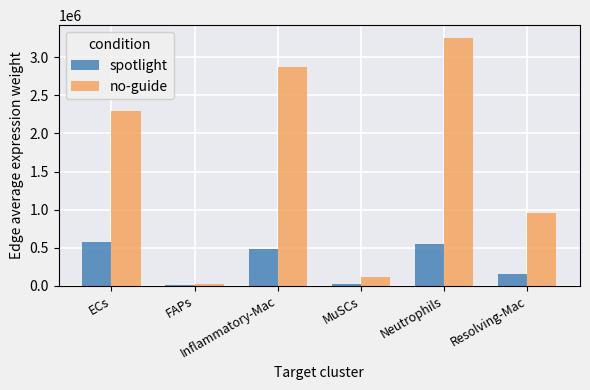

True or false: spotlight has a value of 479276.5 at Inflammatory-Mac.

True